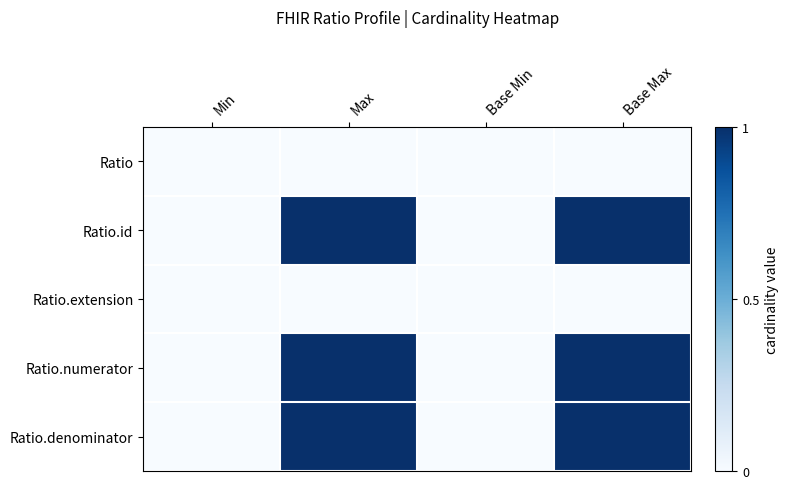

How many data points does each series have?

4